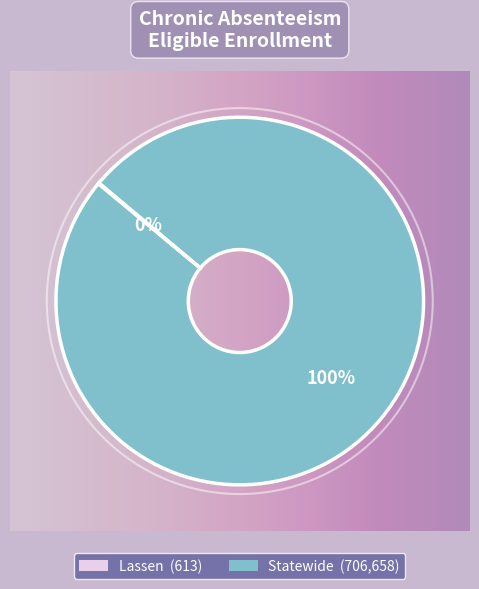

Which category has the biggest portion of the pie?

Statewide